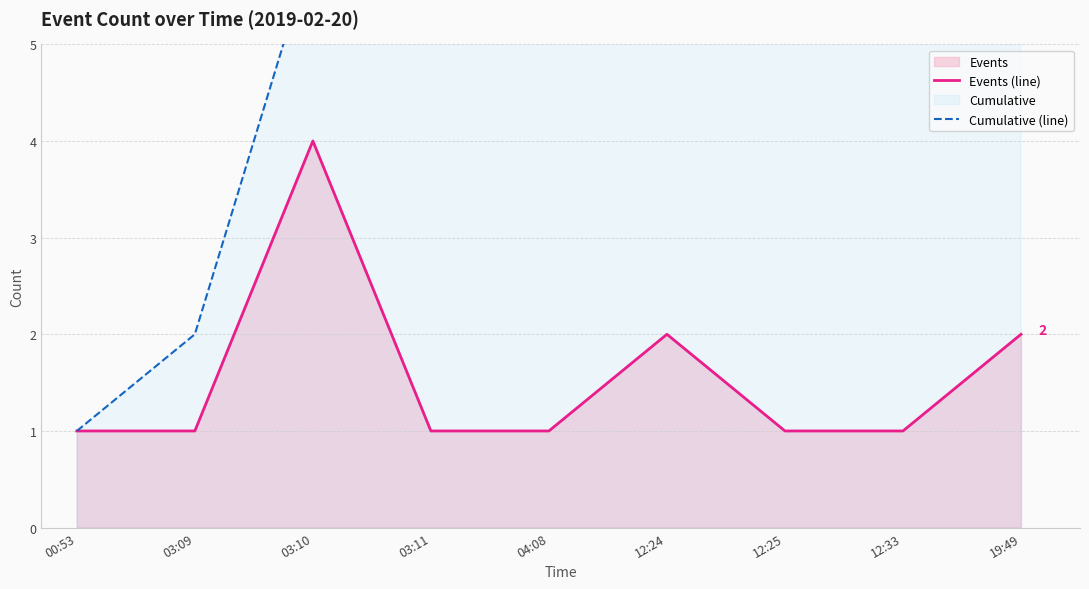

True or false: Cumulative (line) and Events (line) intersect in this chart.

False